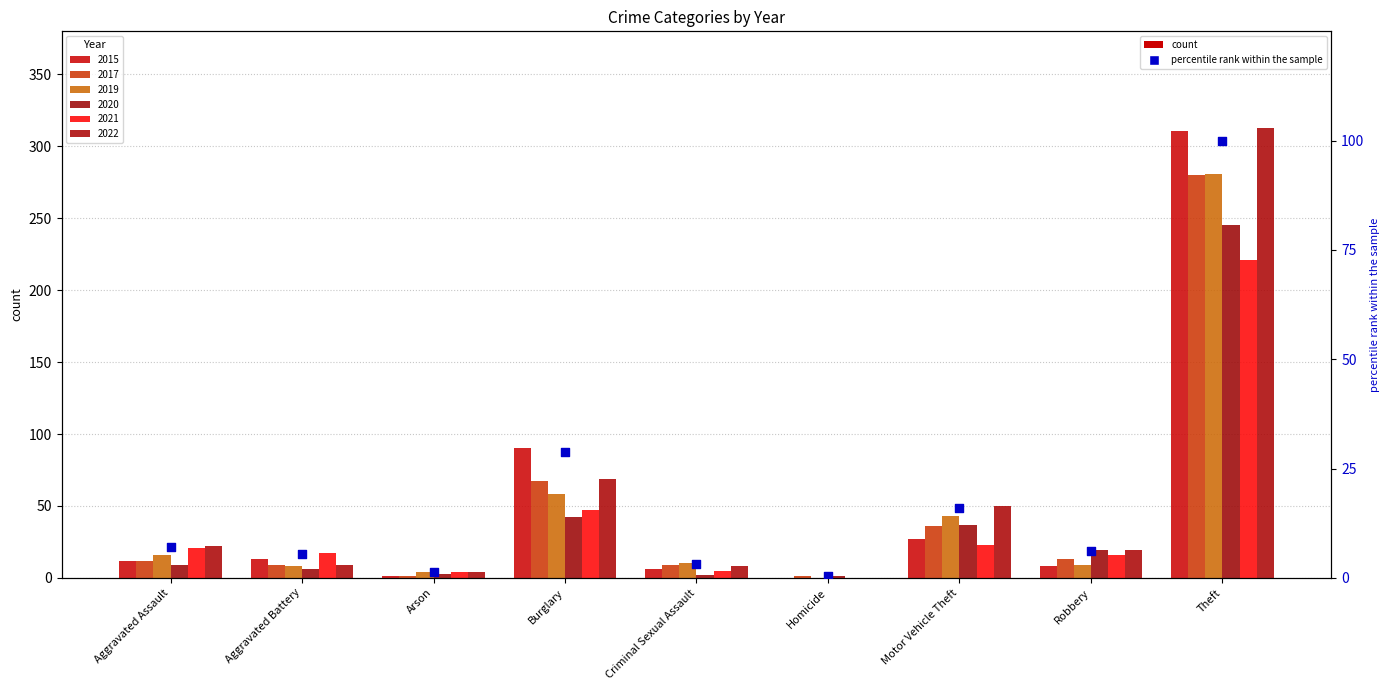

Between Arson and Aggravated Battery, which is larger?

Aggravated Battery